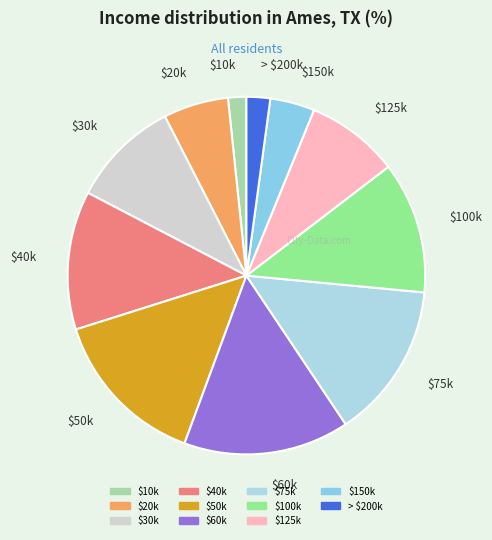

The $50k slice represents 26% of the pie. True or false?

False